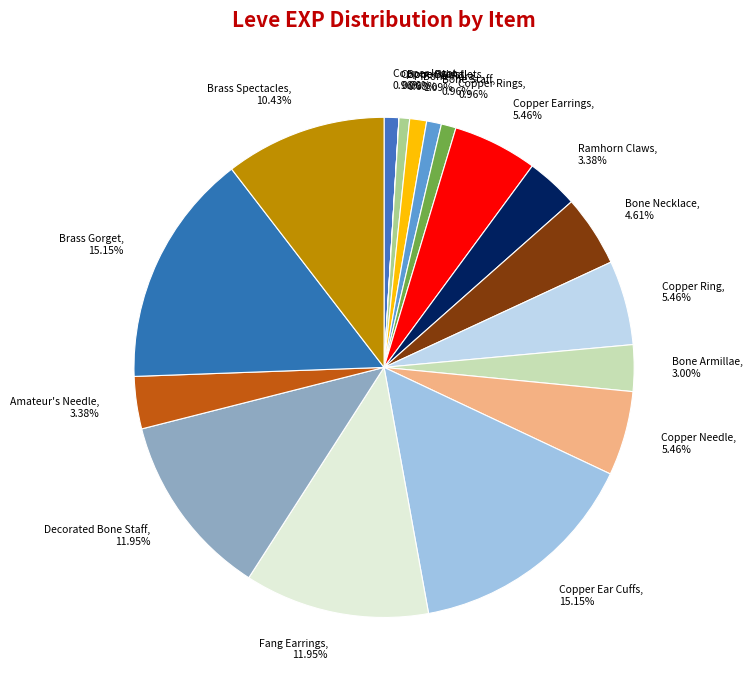

Which has a higher value, Copper Ingot, 0.96% or Copper Ear Cuffs, 15.15%?

Copper Ear Cuffs, 15.15%